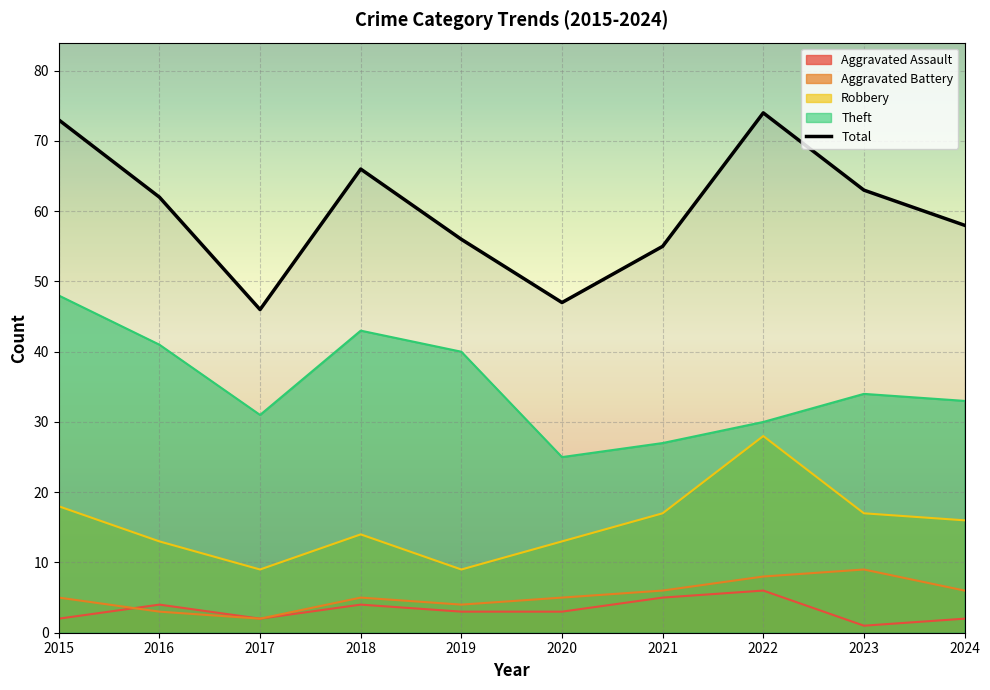

True or false: Aggravated Assault has a value of 3 at 2020.

True